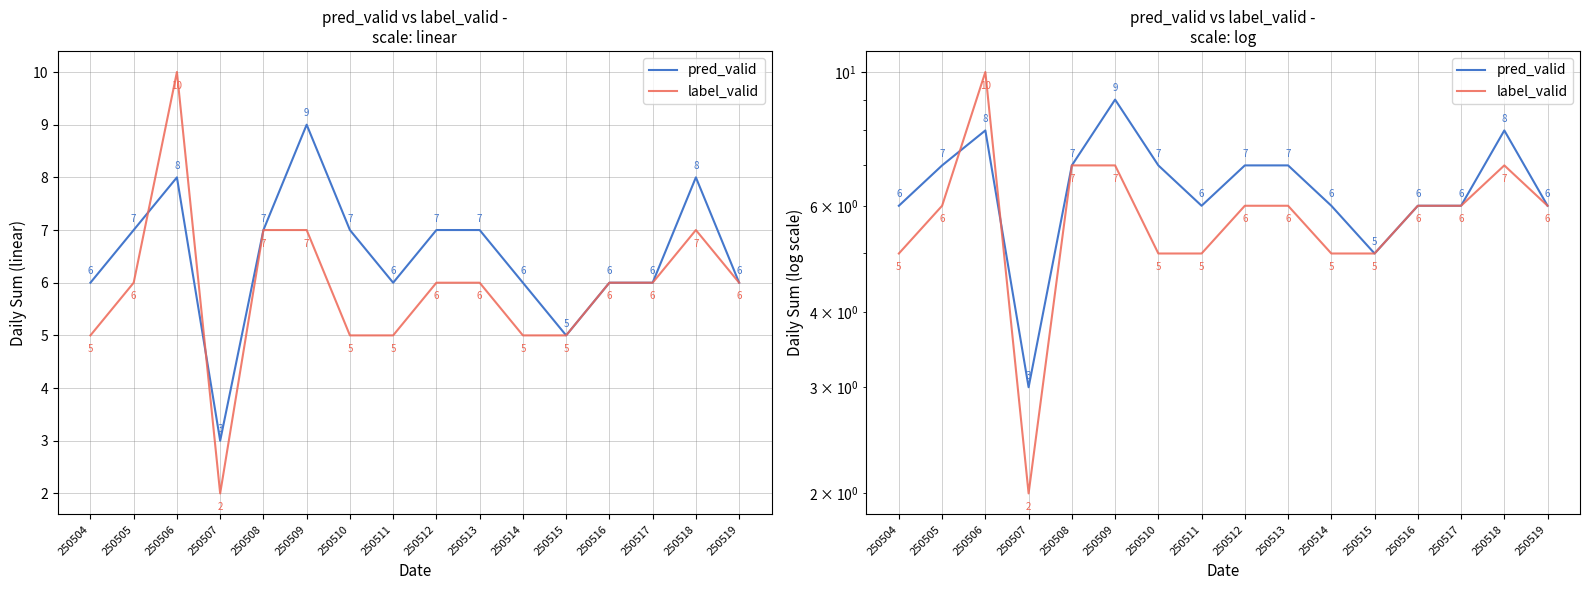

How many label_valid values are between 5 and 7?

14